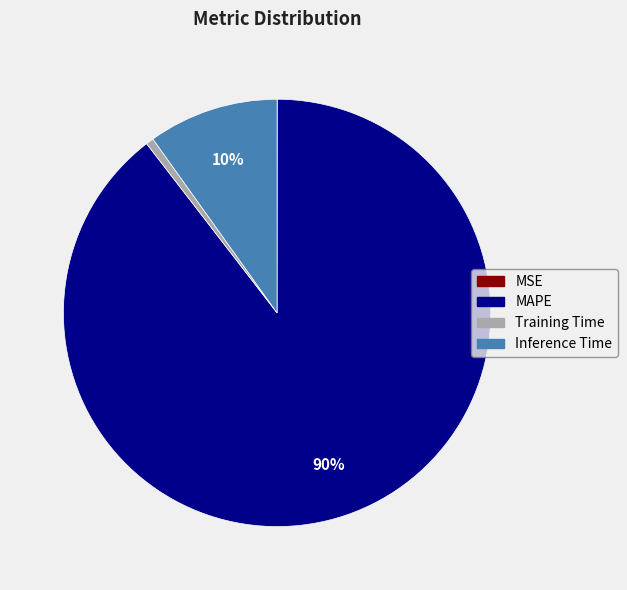

Does Training Time represent more than half of the total?

No